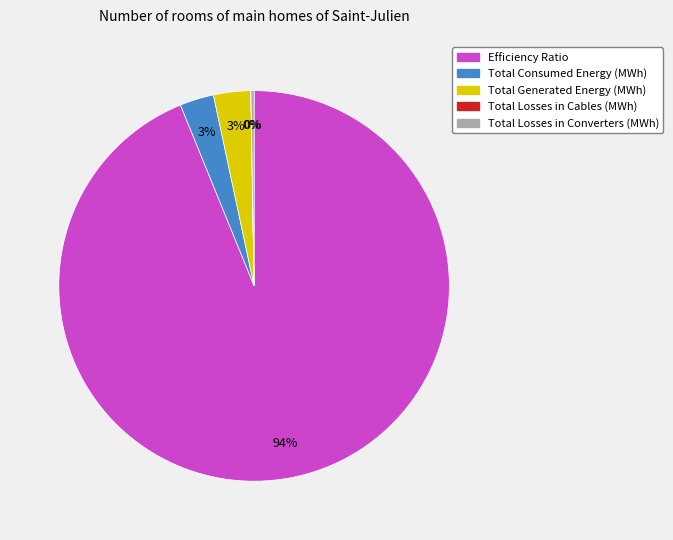

To the nearest percent, what is the difference between the largest and smallest slice percentages?

94%